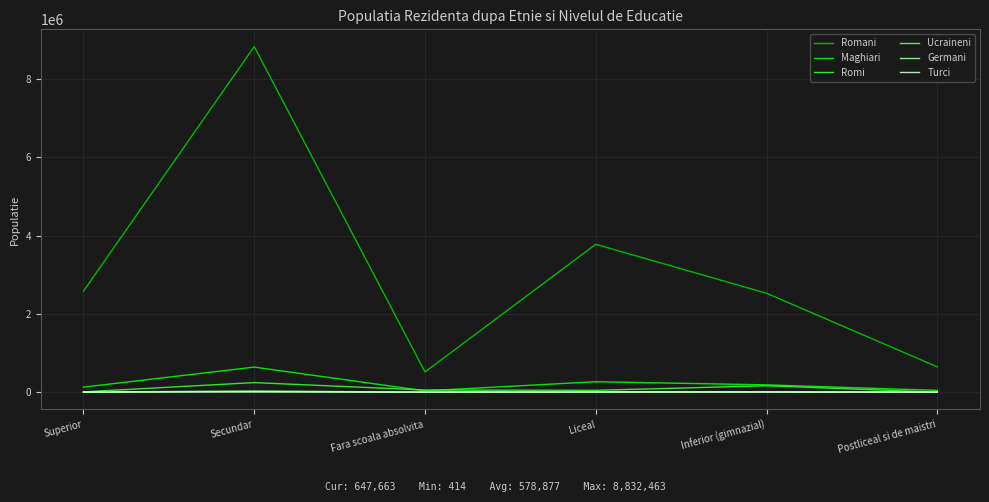

How many values in the Turci series are below 4426?

3